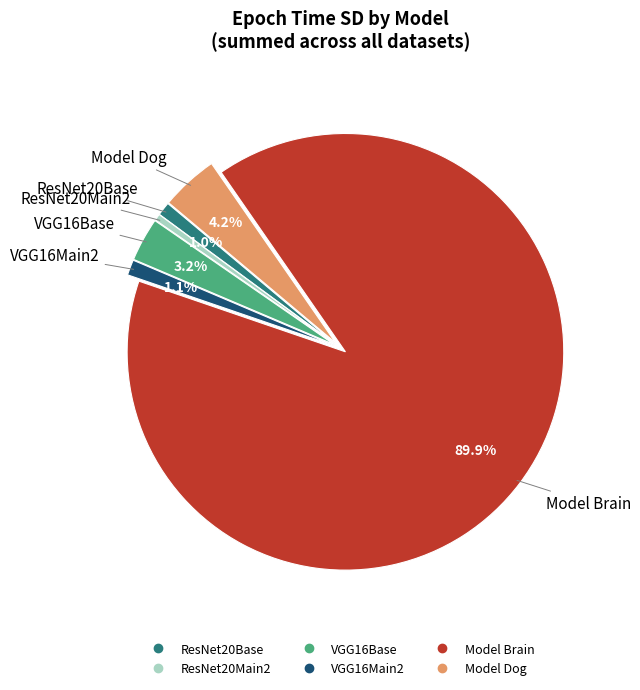

Do ResNet20Base and Model Brain together represent more than half of the pie?

Yes